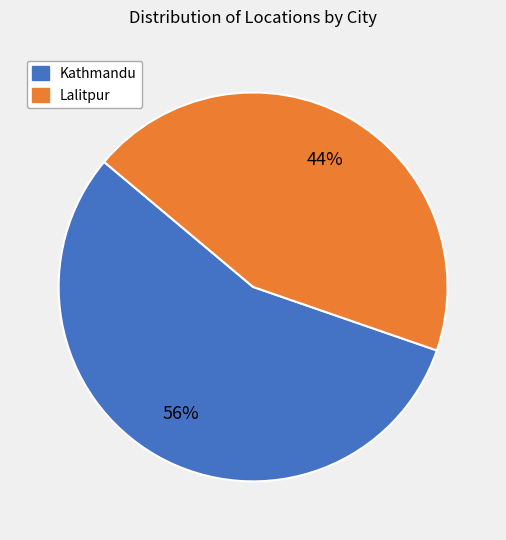

To the nearest percent, what is the difference between the largest and smallest slice percentages?

12%